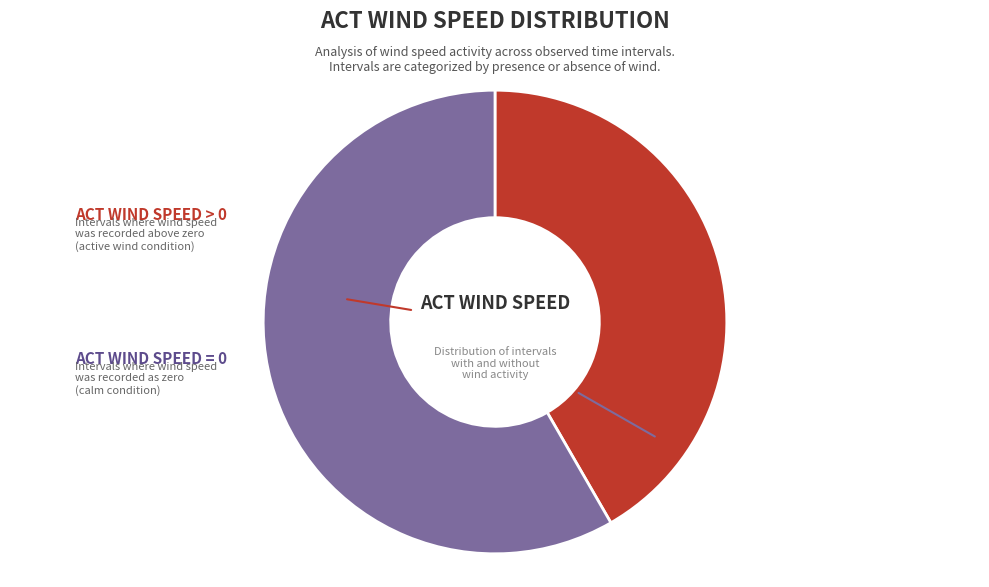

Does any single category account for the majority?

Yes